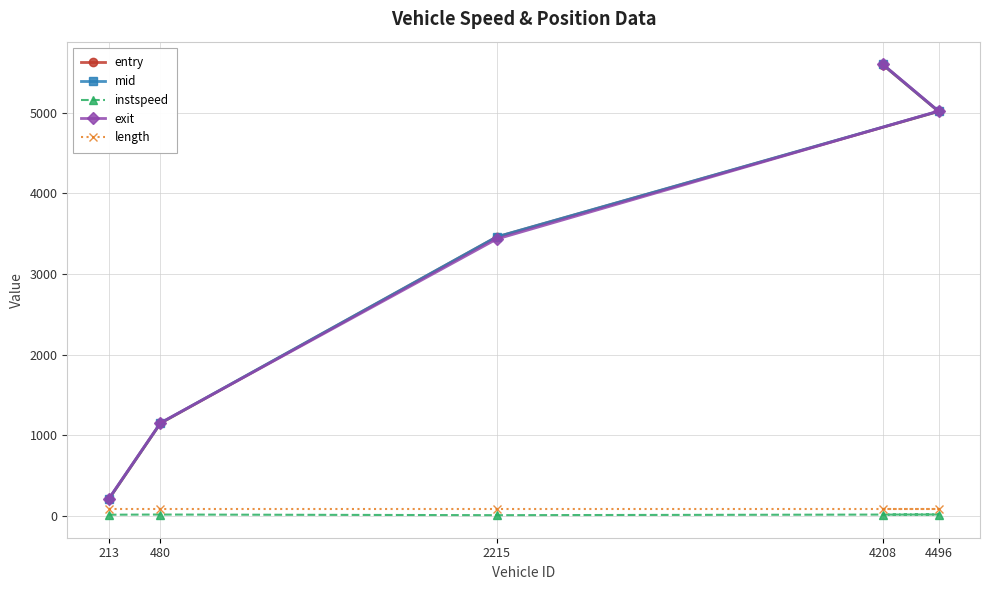

Between which two adjacent categories do exit and entry first intersect?

480 and 2215